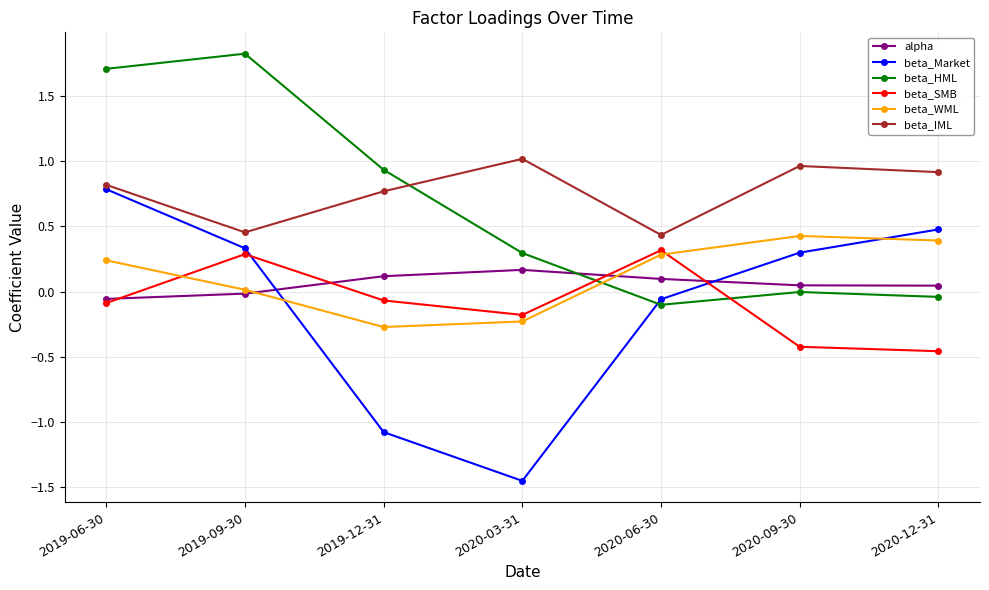

How many lines are shown in the chart?

6